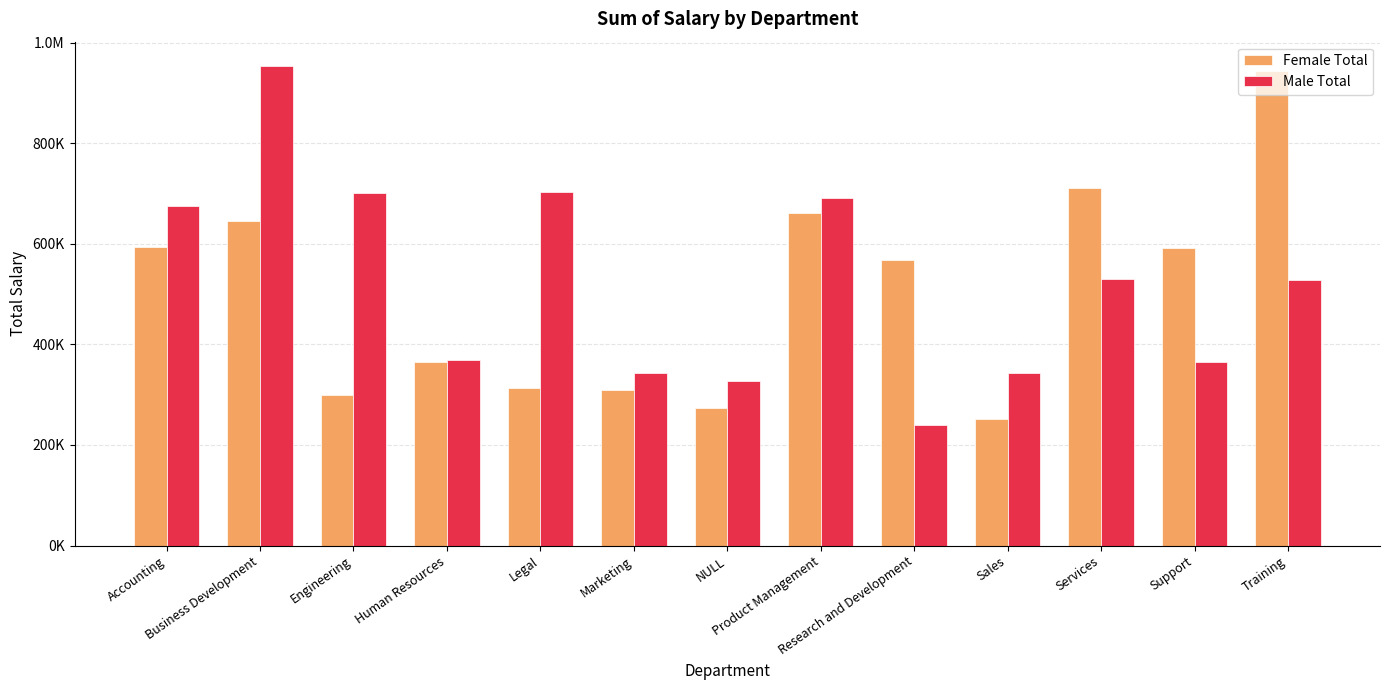

What are all the series names shown in the legend?

Female Total, Male Total